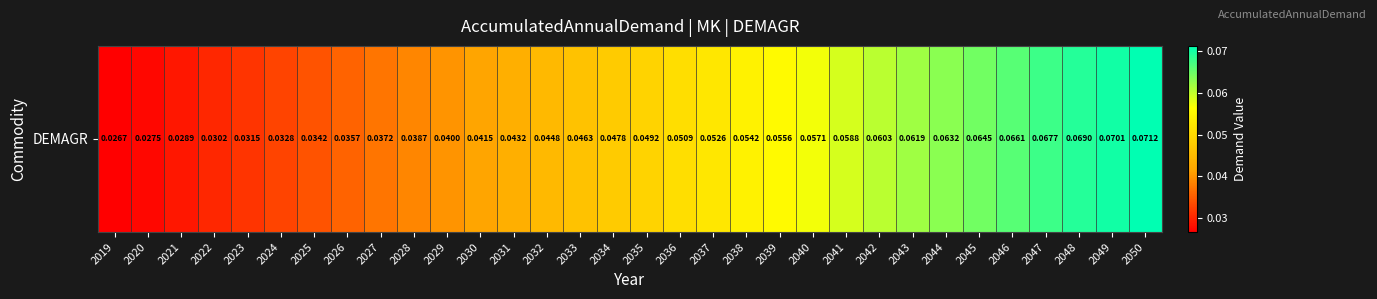

How many distinct data groups are displayed?

1